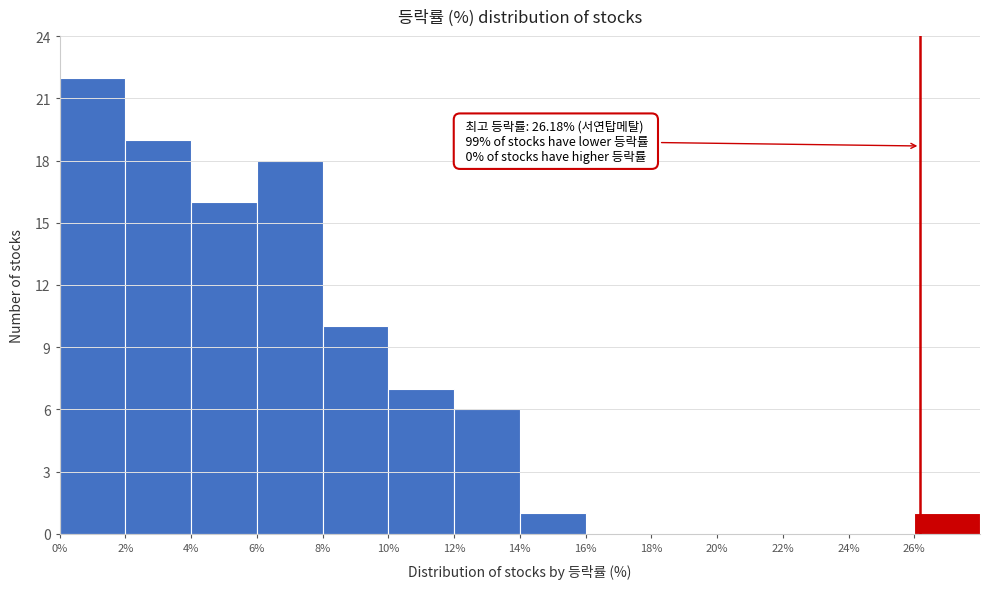

Which range on the x-axis has the tallest bar?

0 to 2